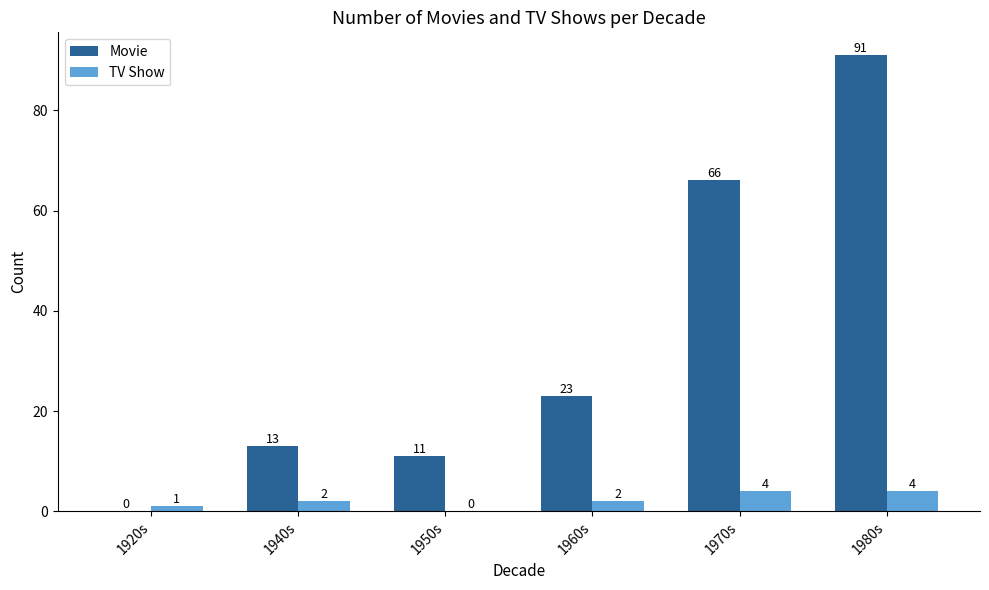

Which series changed the most between 1920s and 1980s?

Movie